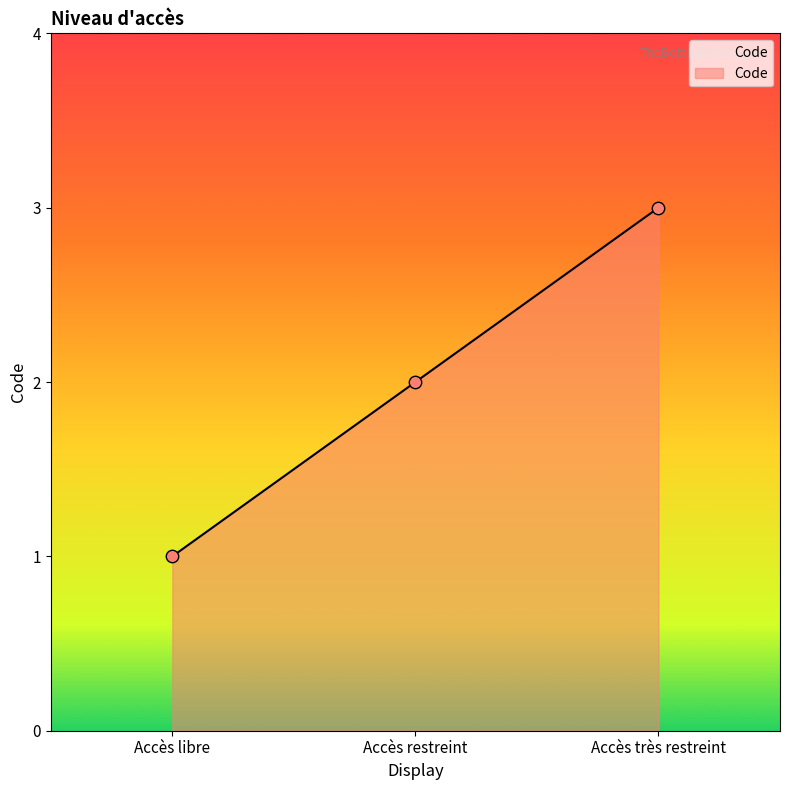

Approximately how many times larger is the value at Accès restreint compared to Accès très restreint?

0.7